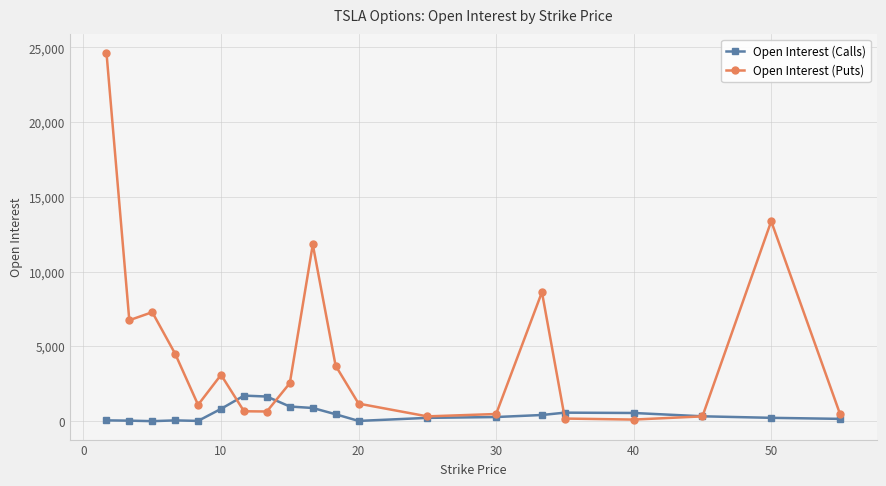

What is the greatest value displayed?

24655